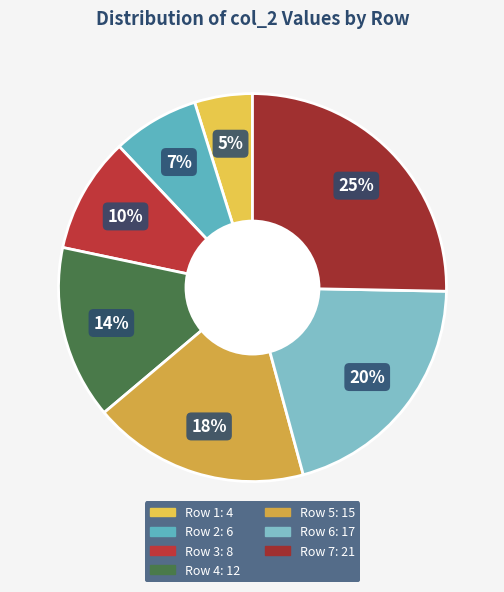

Which category has the biggest portion of the pie?

Row 7